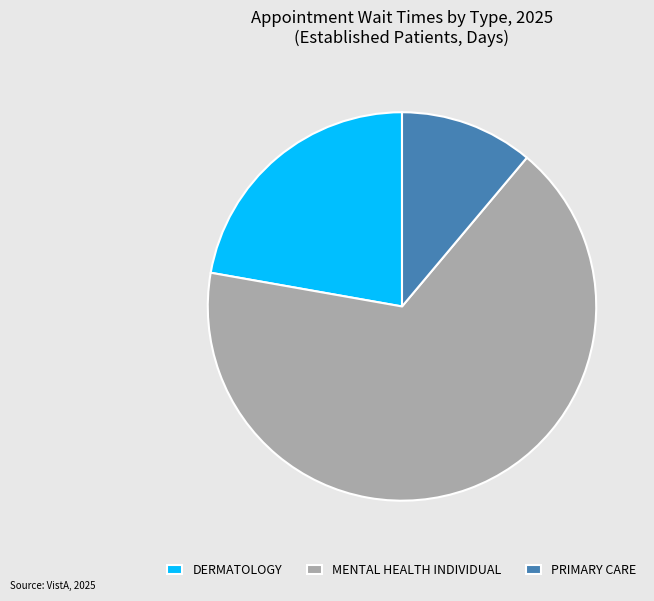

Which has a higher value, MENTAL HEALTH INDIVIDUAL or DERMATOLOGY?

MENTAL HEALTH INDIVIDUAL